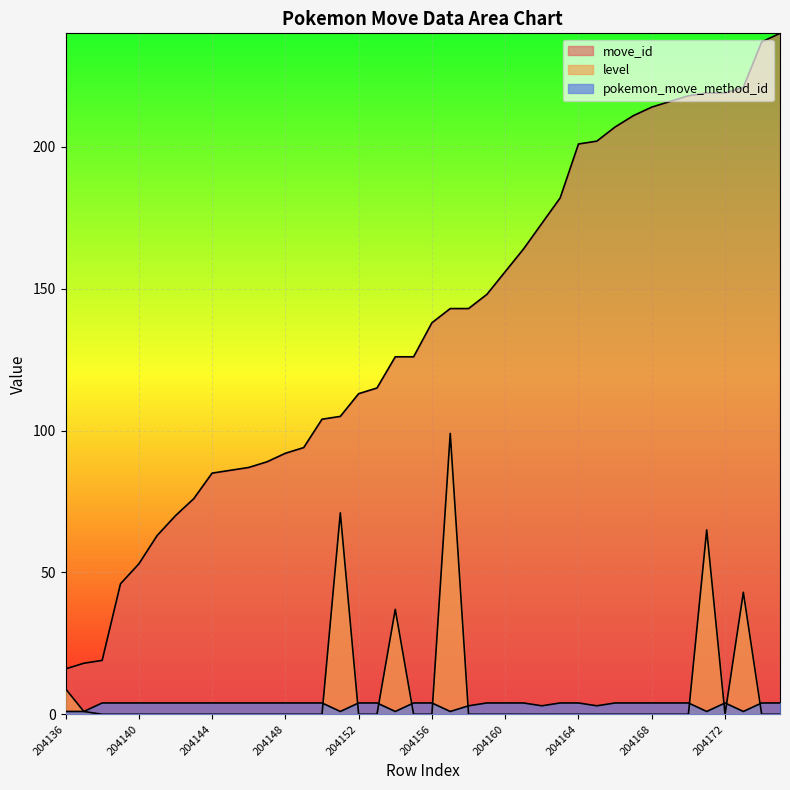

True or false: move_id and level intersect in this chart.

False